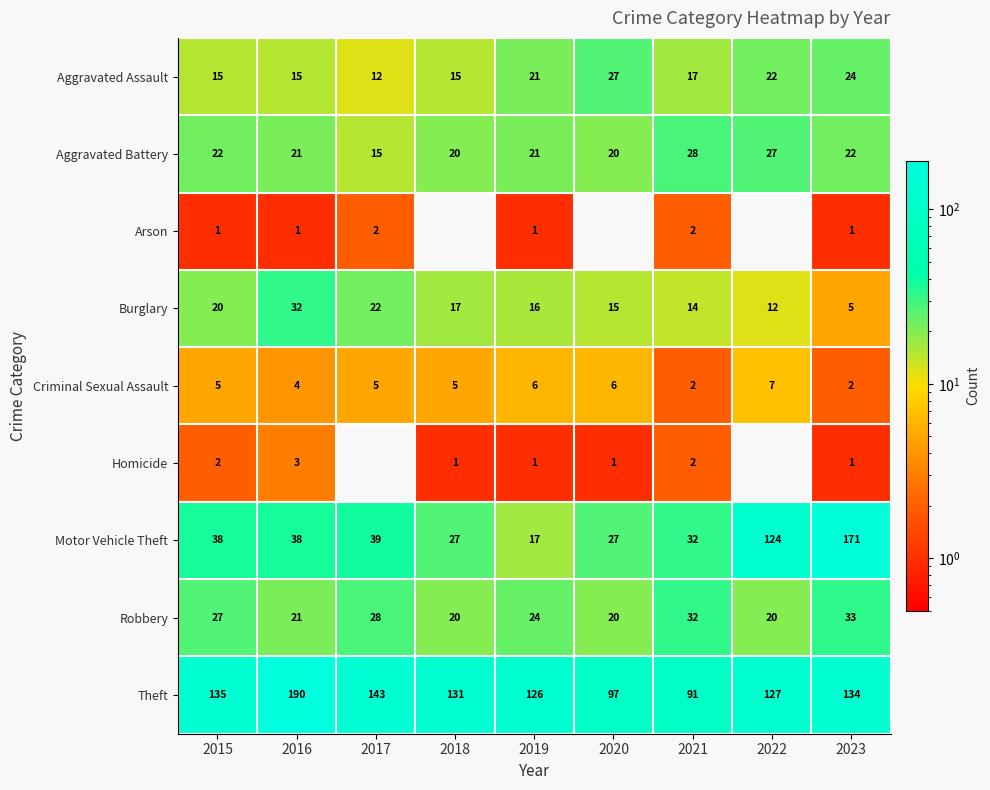

What is the minimum value for Aggravated Battery?

15